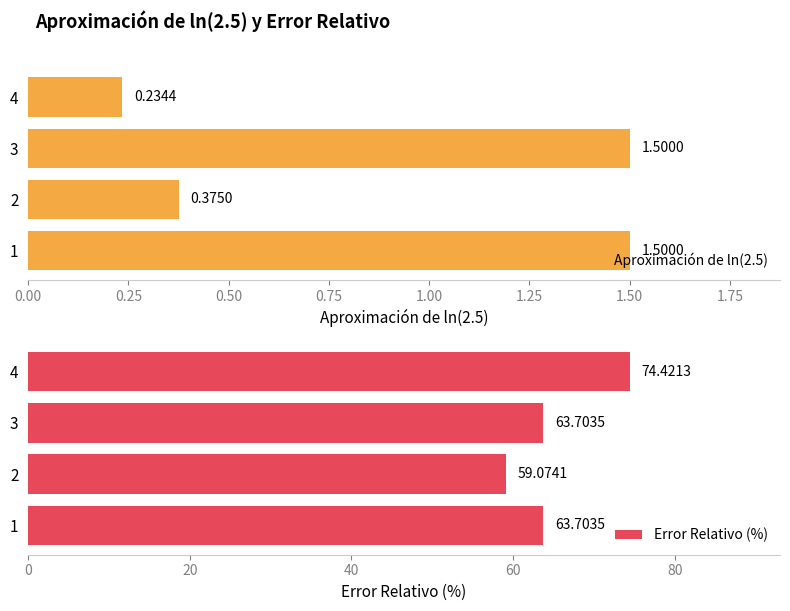

What is the sum of all Aproximación de ln(2.5) values?

3.6